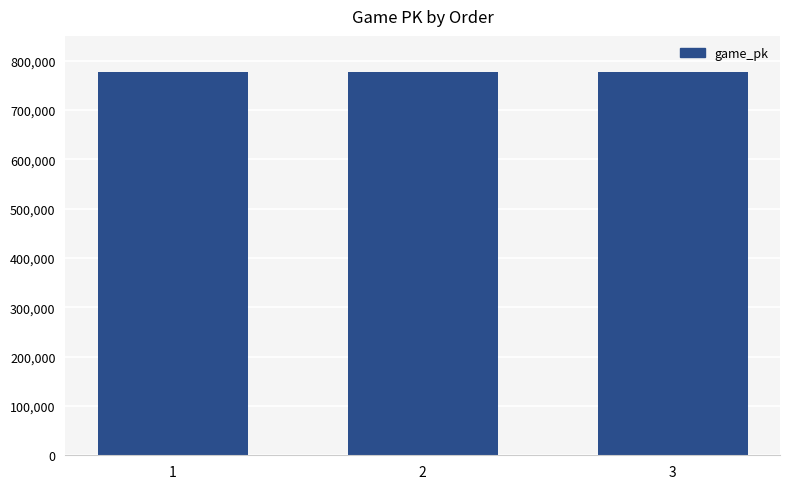

Is it true that the value at 3 is 777591?

True